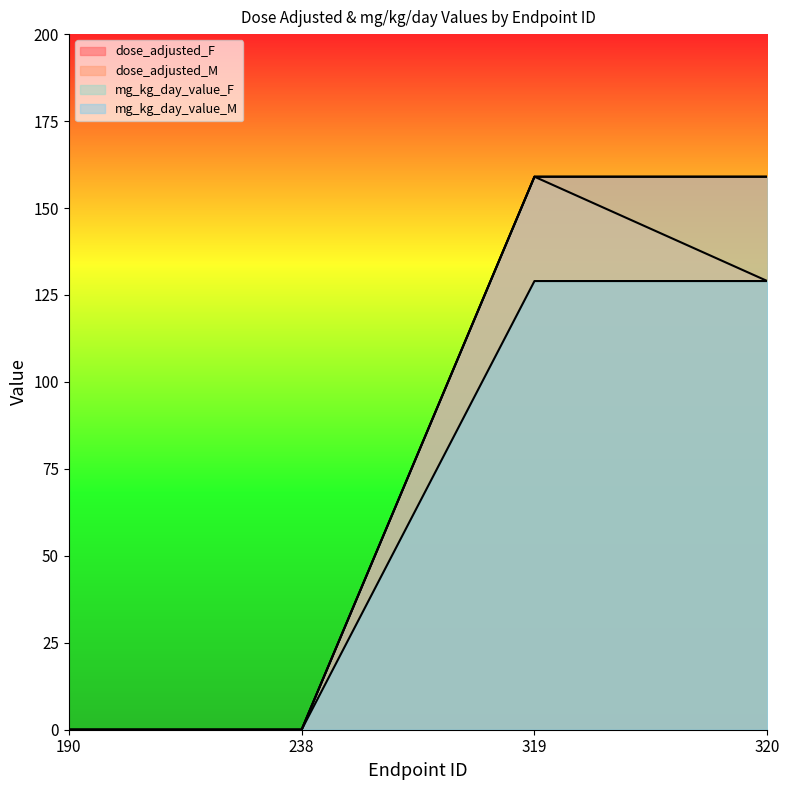

Reading left to right, what are all the values shown in this chart?

dose_adjusted_F: 0	0	159	159
dose_adjusted_M: 0	0	159	129
mg_kg_day_value_F: 0	0	159	159
mg_kg_day_value_M: 0	0	129	129